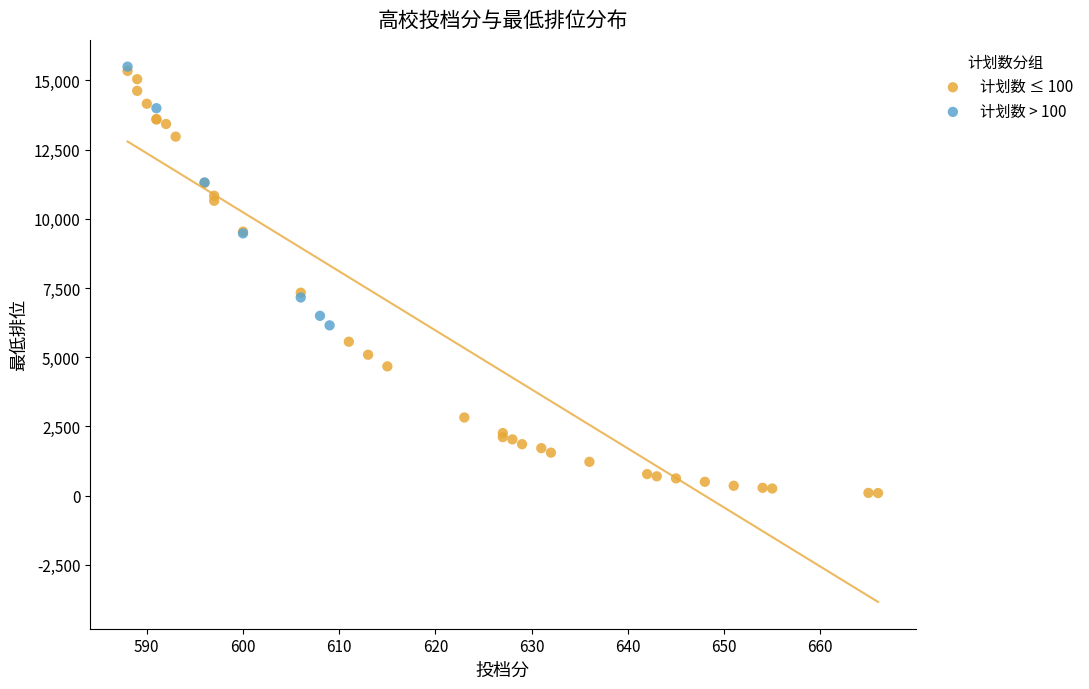

Which series has the widest spread of Y values?

计划数 ≤ 100